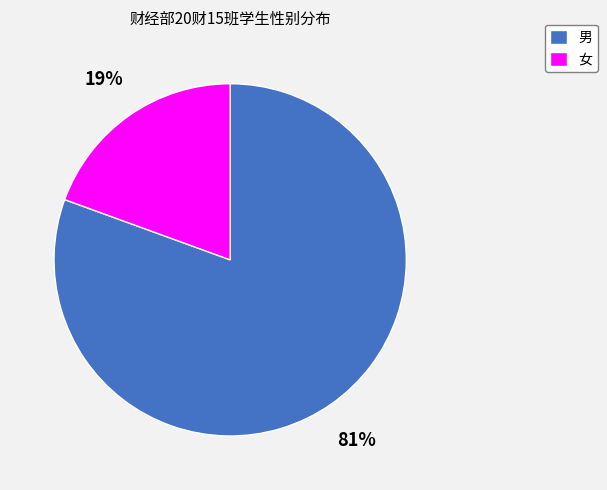

Rank the categories by value from lowest to highest.

女, 男